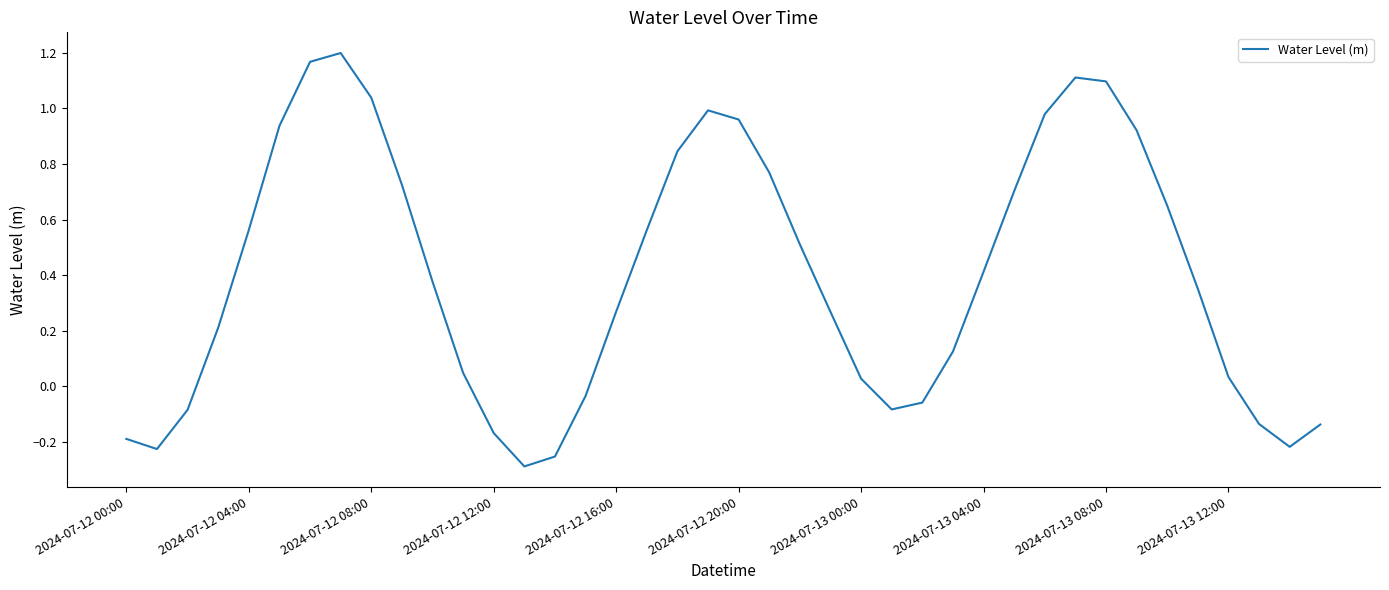

Reading left to right, what are all the values shown in this chart?

-0.2	-0.2	-0.1	0.2	0.6	0.9	1.2	1.2	1.0	0.7	0.4	0.0	-0.2	-0.3	-0.3	-0.0	0.3	0.6	0.8	1.0	1.0	0.8	0.5	0.3	0.0	-0.1	-0.1	0.1	0.4	0.7	1.0	1.1	1.1	0.9	0.6	0.4	0.0	-0.1	-0.2	-0.1